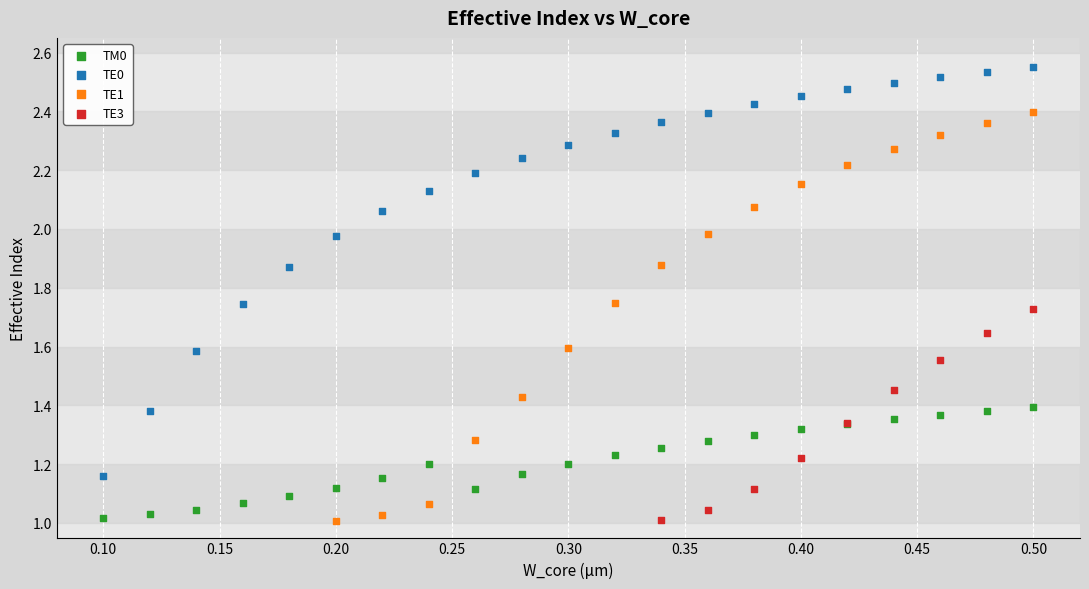

Which series reaches the maximum Y coordinate?

TE0